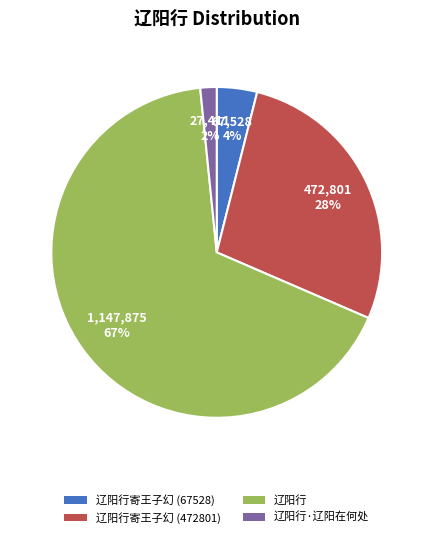

Does any single category account for the majority?

Yes